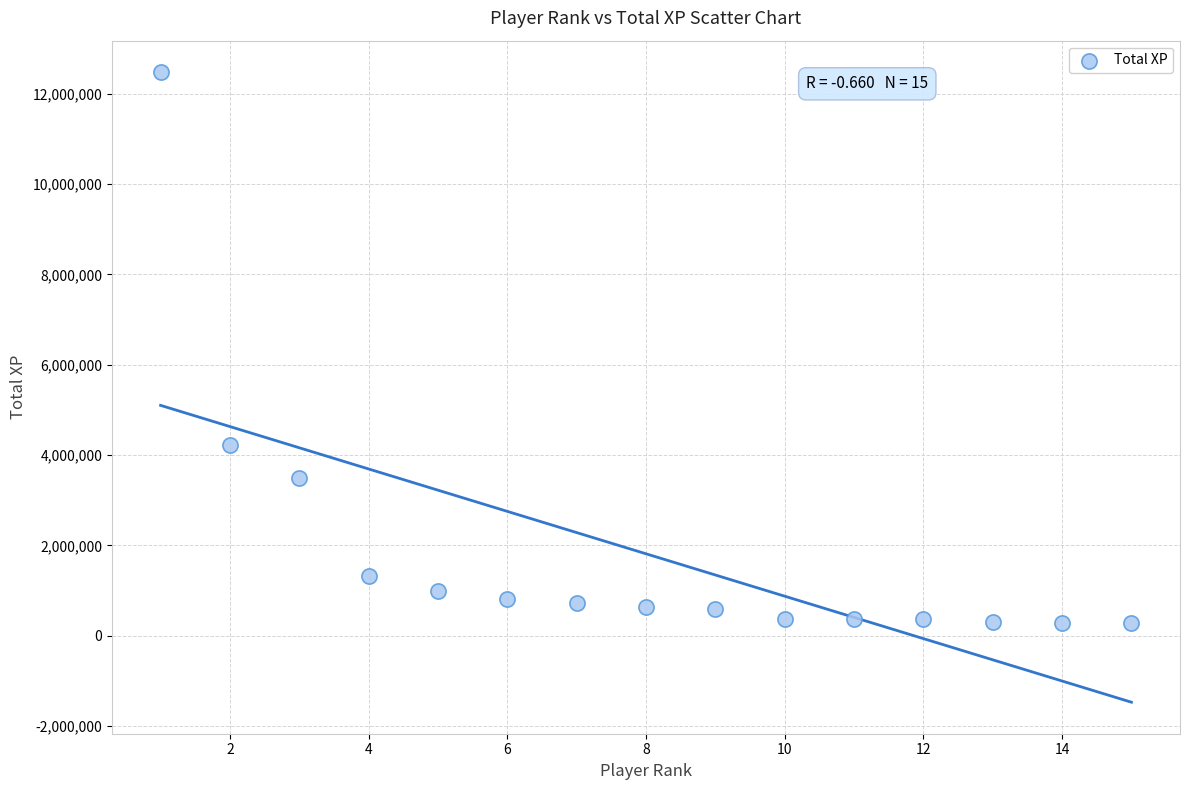

What Y value in the scatter plot is closest to 6384207?

4212932